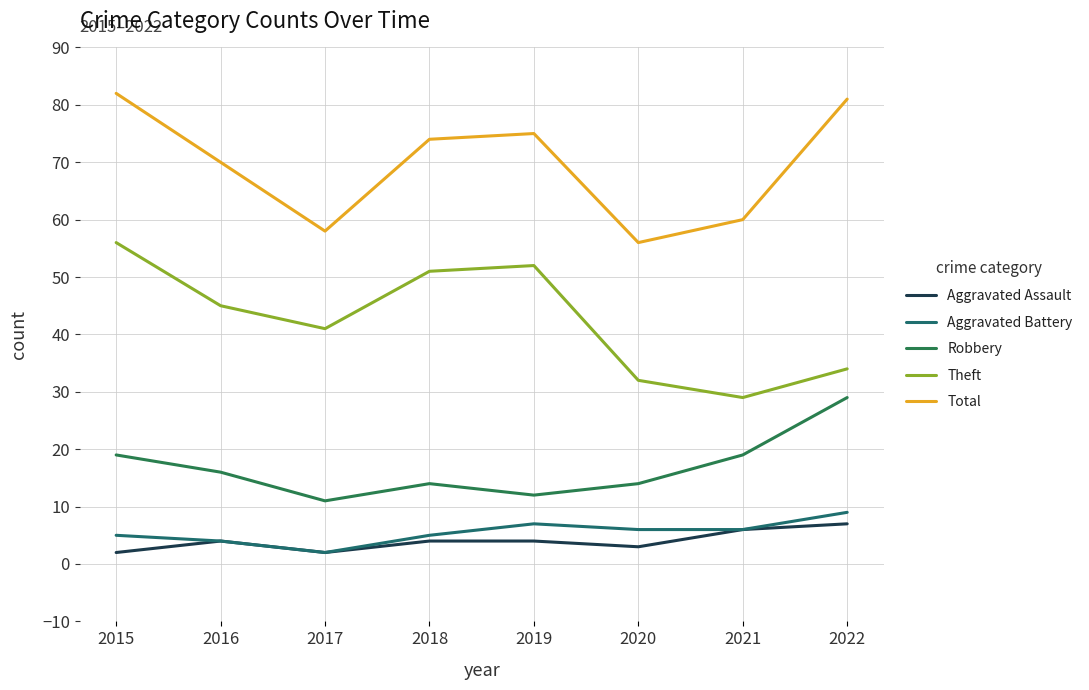

How many distinct data groups are displayed?

5